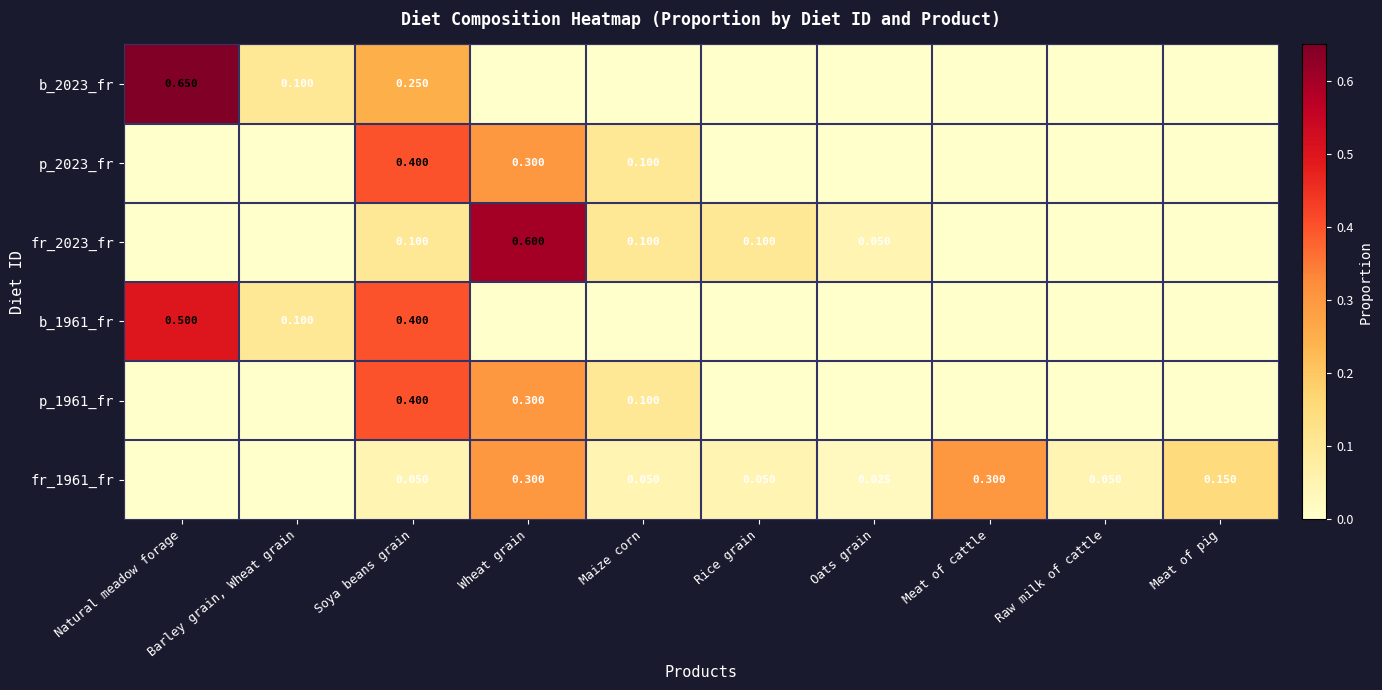

How many values in the p_2023_fr series exceed 0?

3